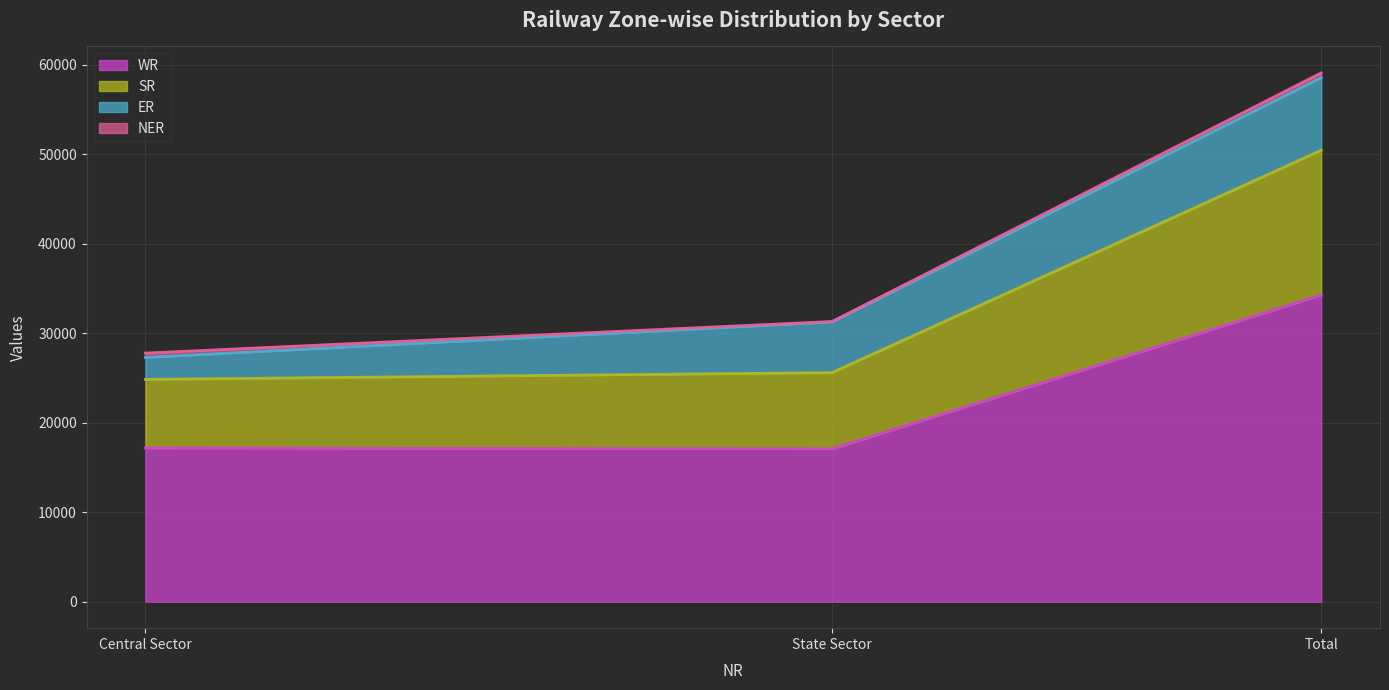

At which category is the sum across all series the highest?

Total